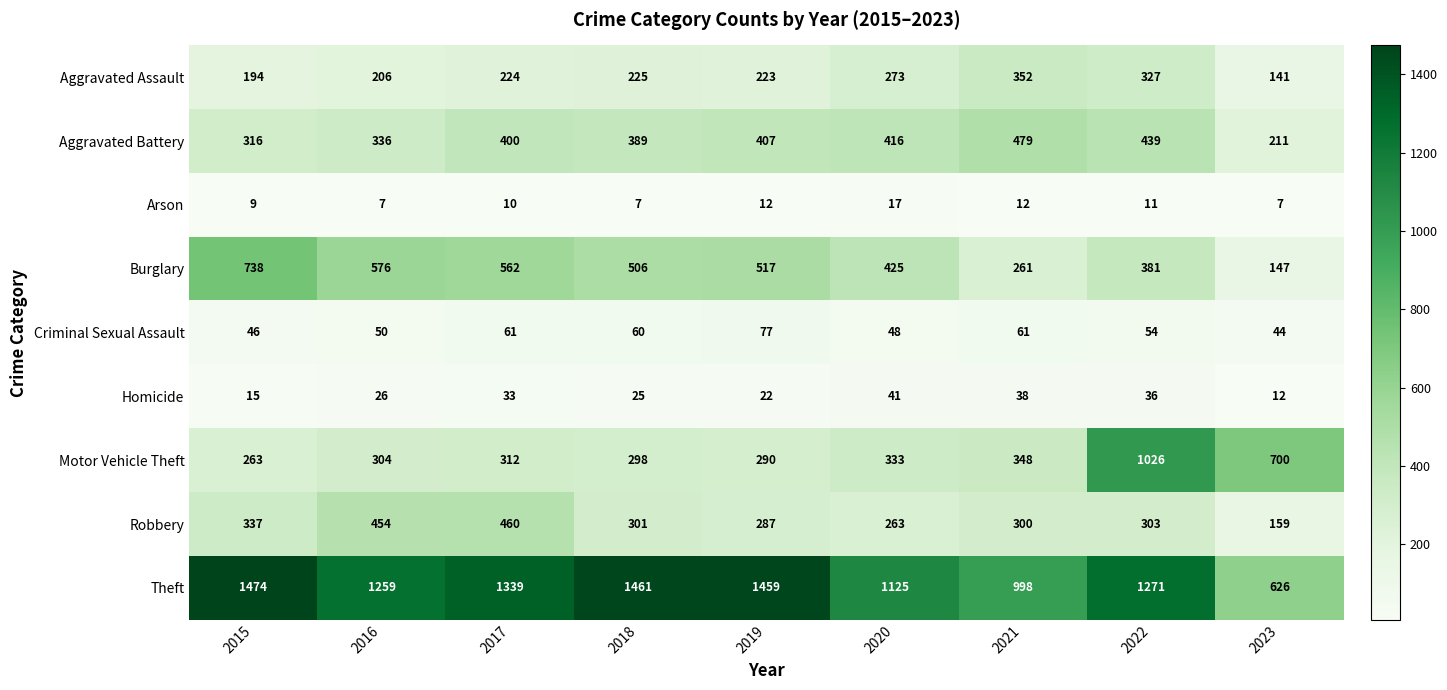

The value of Robbery at 2023 is 70. True or false?

False